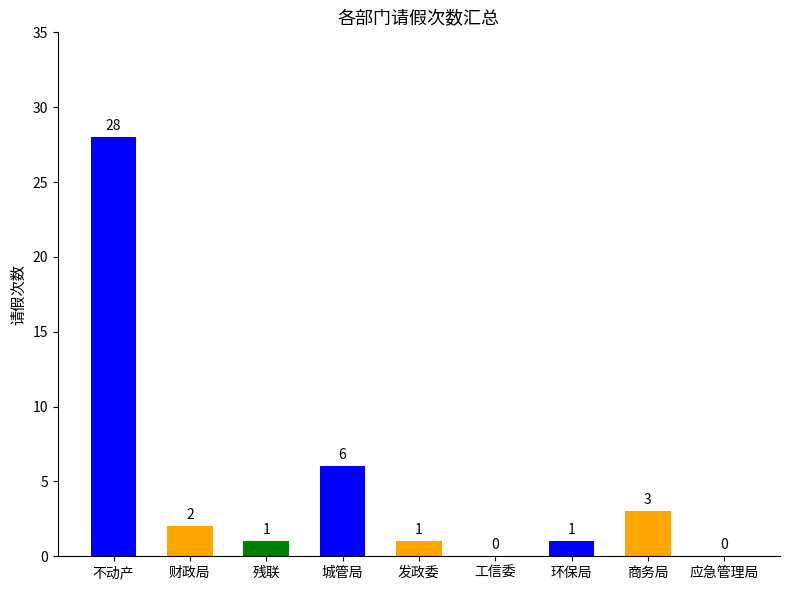

What is the ratio of the value at 不动产 to the value at 发政委?

28.0